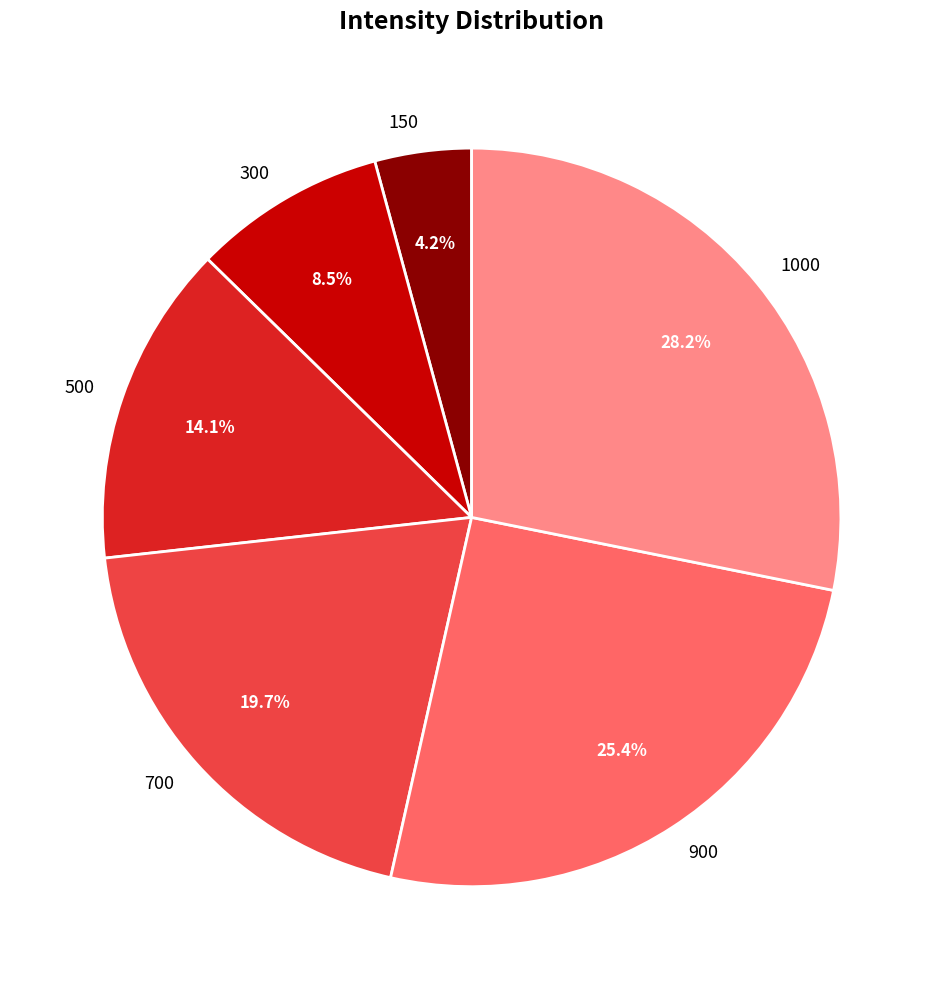

To the nearest percent, what is the difference between the largest and smallest slice percentages?

24%